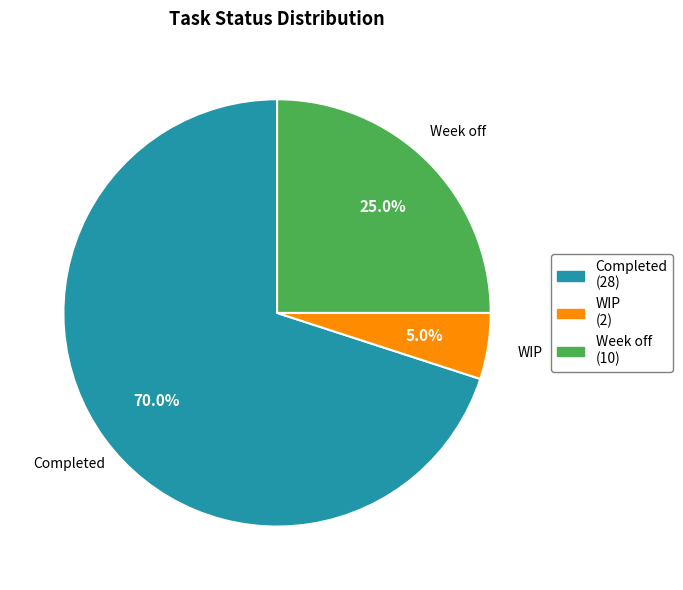

To the nearest percent, what is the difference between the Completed and Week off slice percentages?

45%